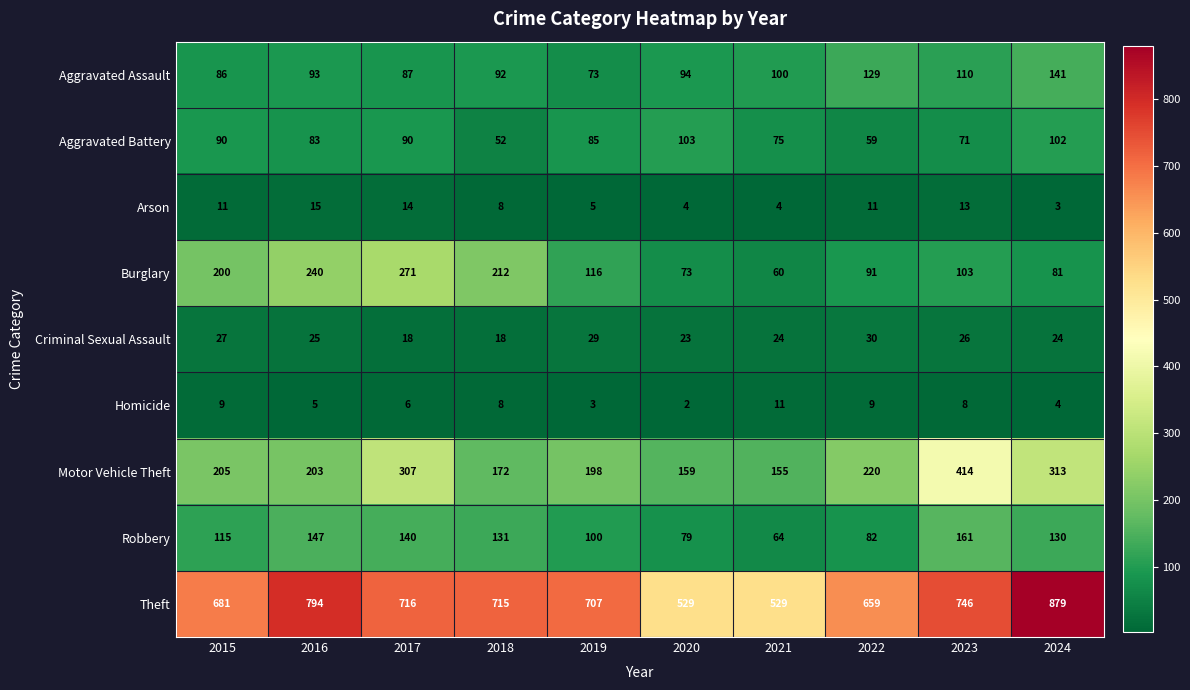

What is the spread (max minus min) of values at 2023?

738